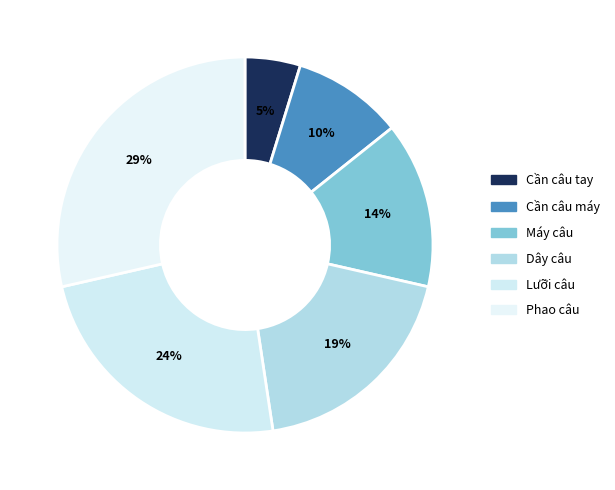

Which category has the smallest portion of the pie?

Cần câu tay